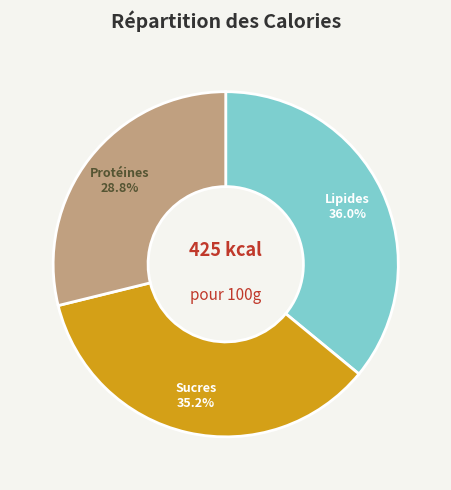

Combined, do Lipides and Protéines account for over 50%?

Yes